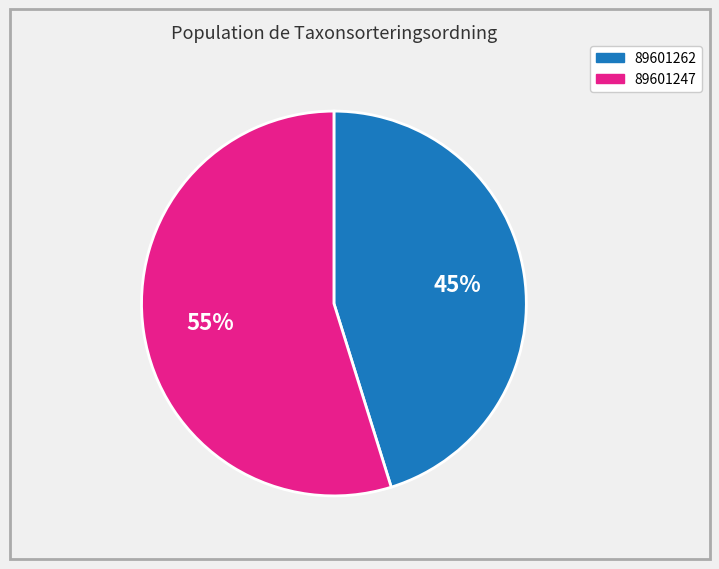

To the nearest percent, what percentage of the pie is 89601262?

45%